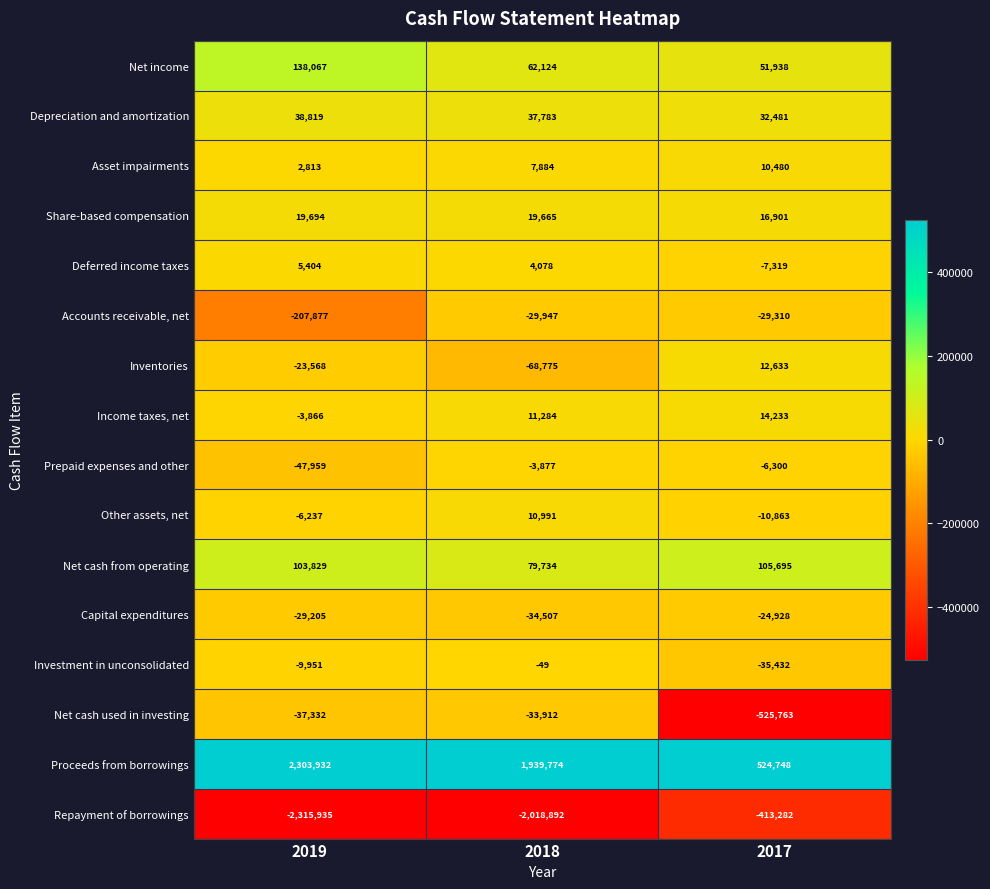

What is the sum of the Net cash from operating values at 2018 and 2019?

183563